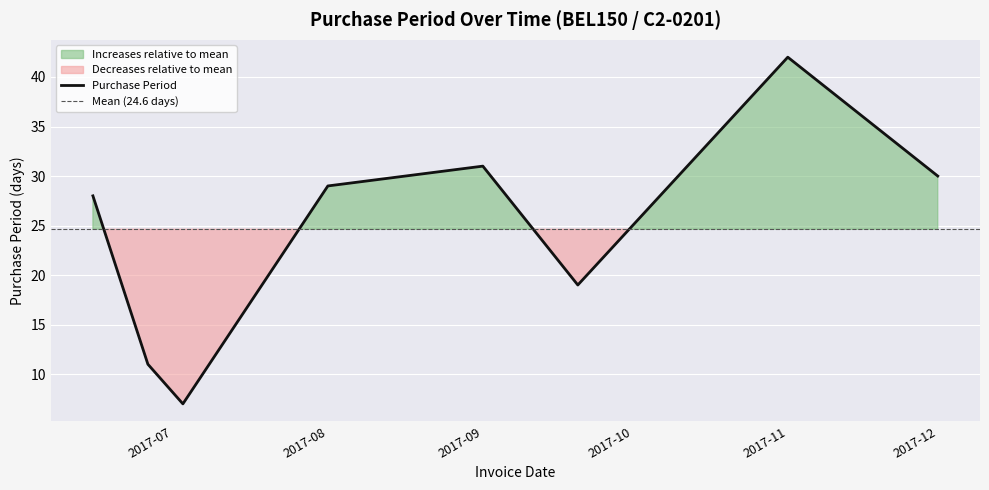

Is it true that Purchase Period equals 42 at 2017-11?

True